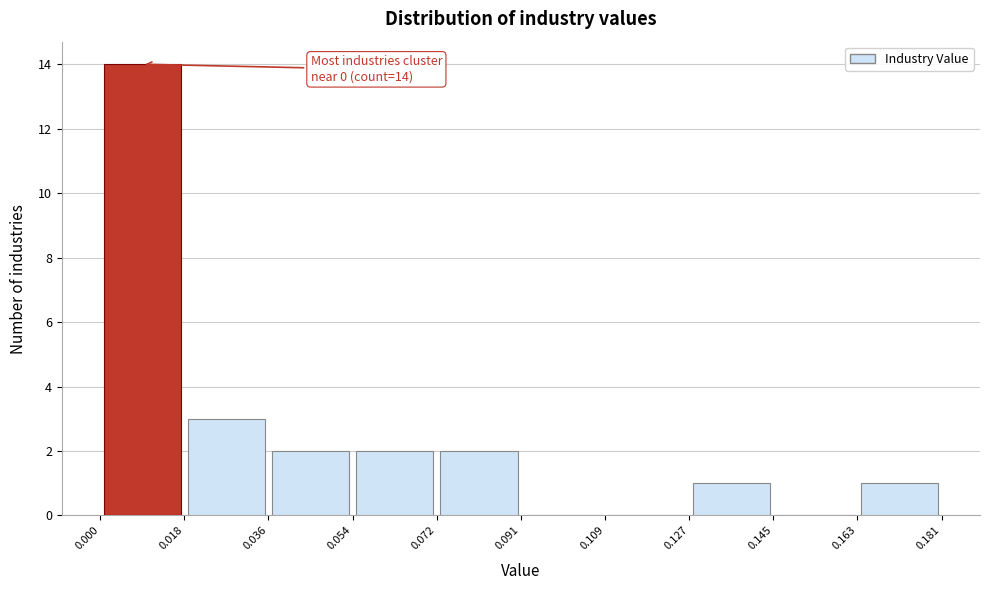

Over which range of the x-axis is the bar tallest?

0.000 to 0.018